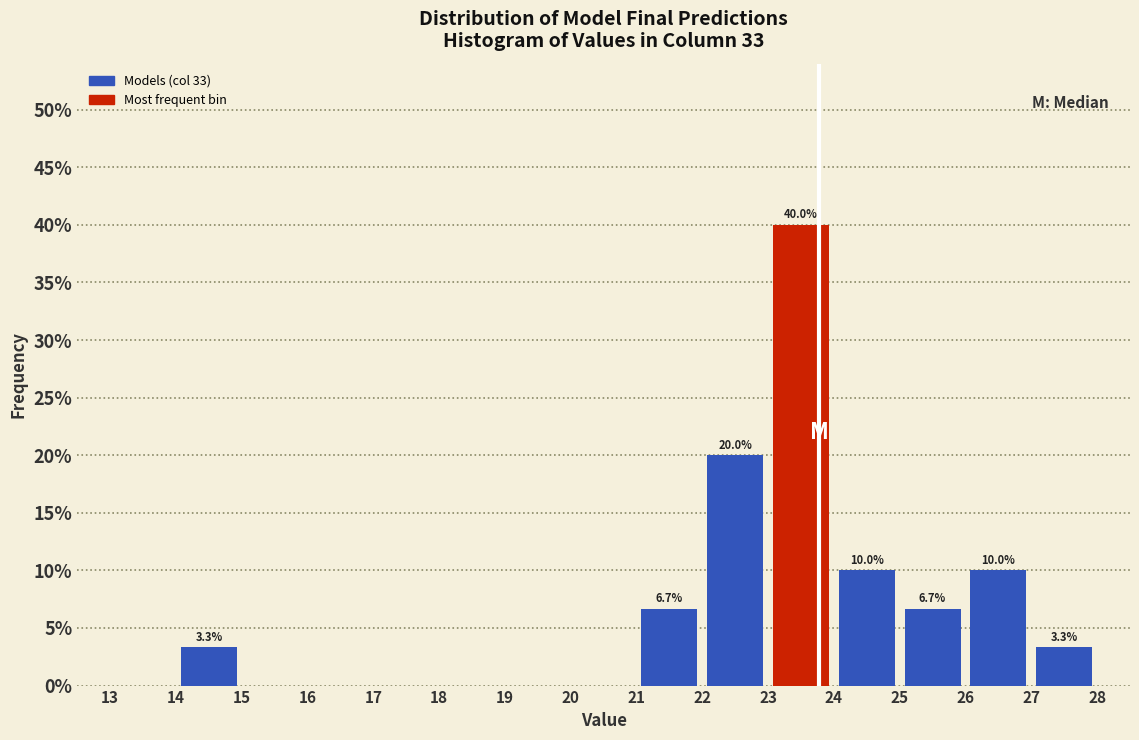

Which range on the x-axis has the tallest bar?

23 to 24